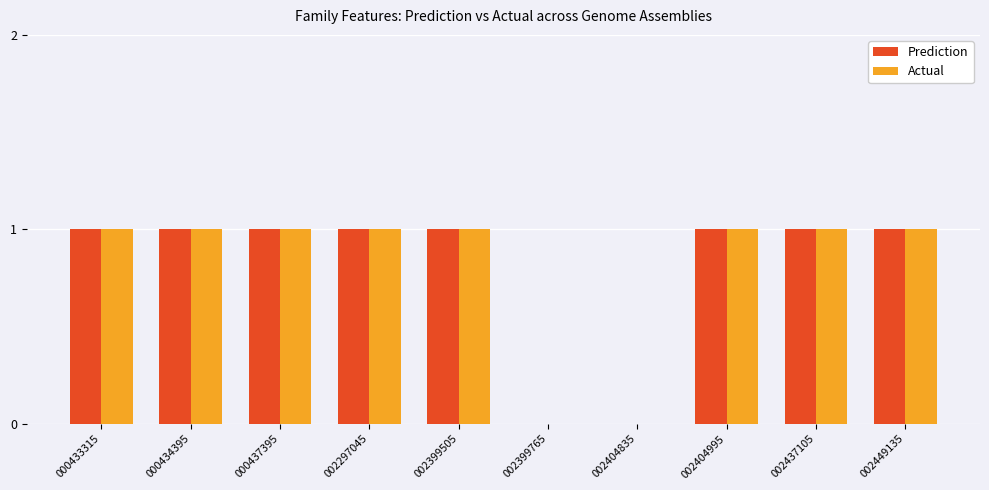

What is the average value of the Prediction series?

1